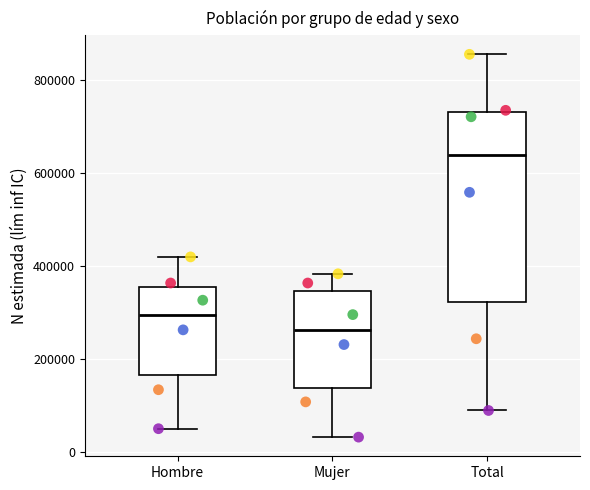

Reading left to right, transcribe this box plot: for each box, give where its median line is, the range the box spans, and where its two whiskers end, as read against the y-axis. The values are not printed on the chart, so give them approximately, as read against the axis.

Hombre: median 300000, box 160000 to 360000, whiskers 40000 to 420000
Mujer: median 260000, box 140000 to 340000, whiskers 40000 to 380000
Total: median 640000, box 320000 to 740000, whiskers 80000 to 860000